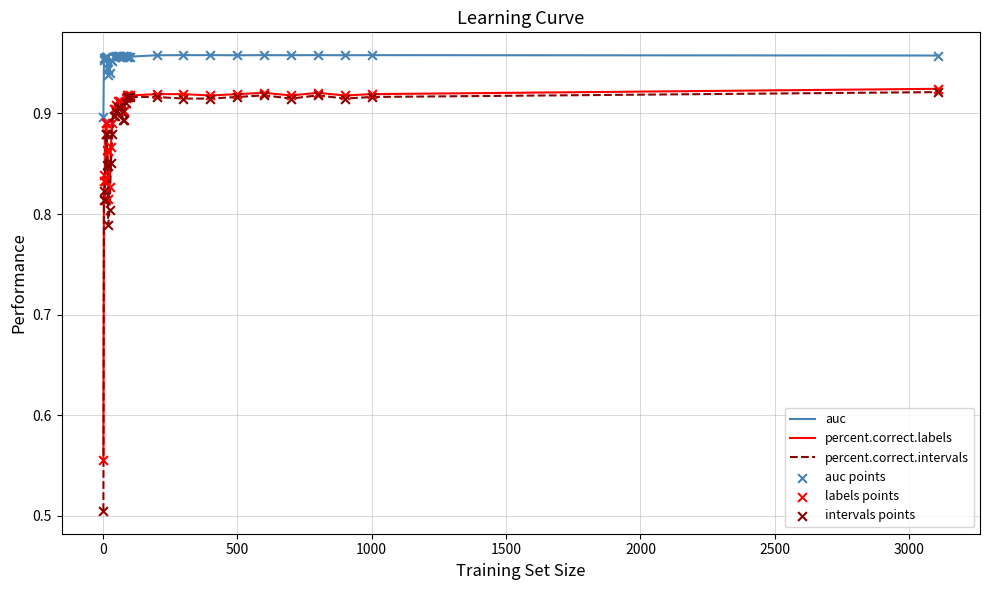

True or false: percent.correct.labels and auc intersect in this chart.

False